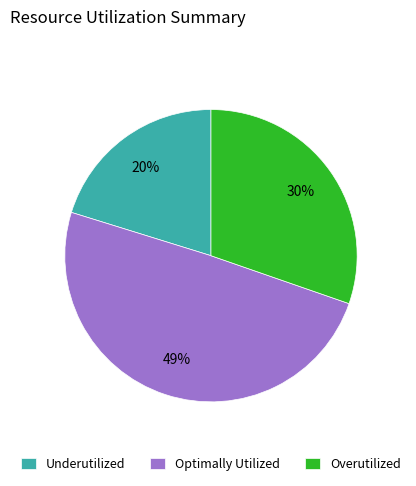

Approximately how many times larger is the value at Underutilized compared to Overutilized?

0.7